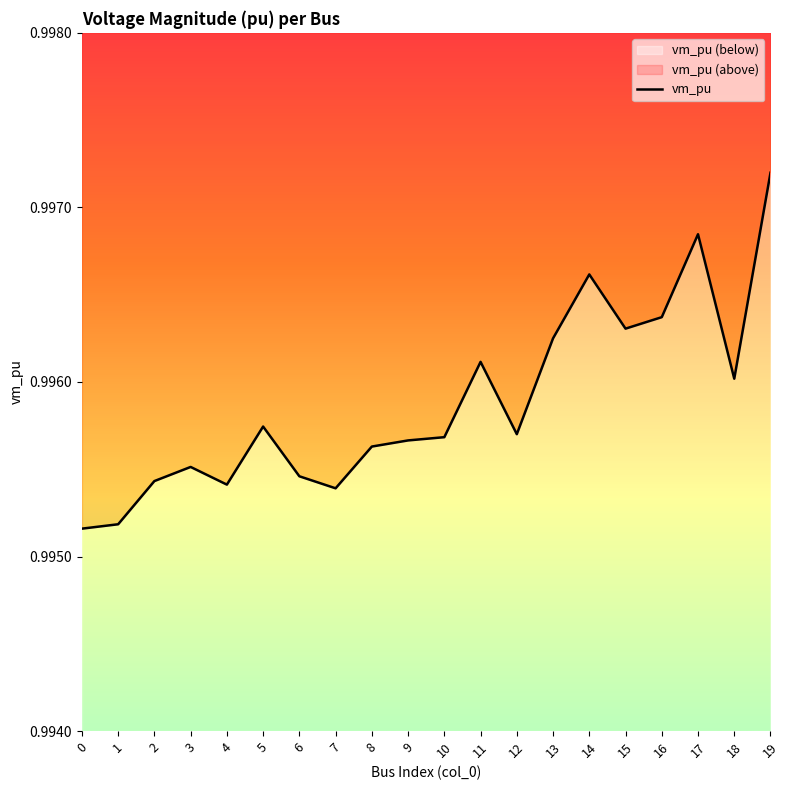

Between 13 and 16, which is larger?

16